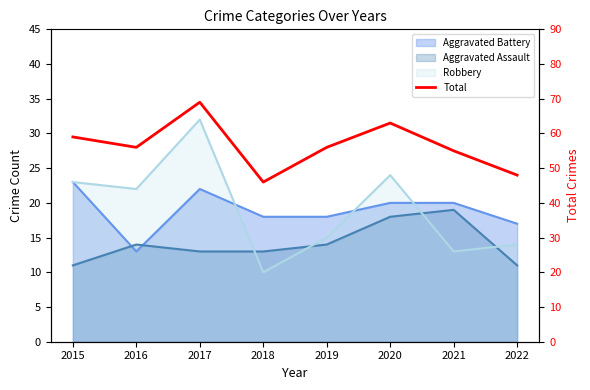

How many interior local valleys (lower than both neighbors) does the data have?

2